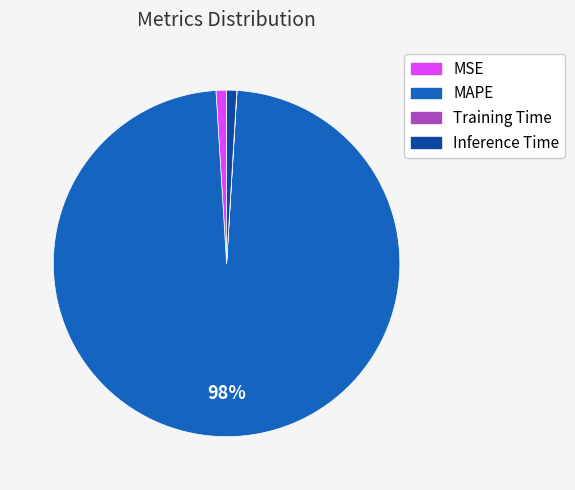

What is the ratio of the value at Inference Time to the value at MSE?

1.0